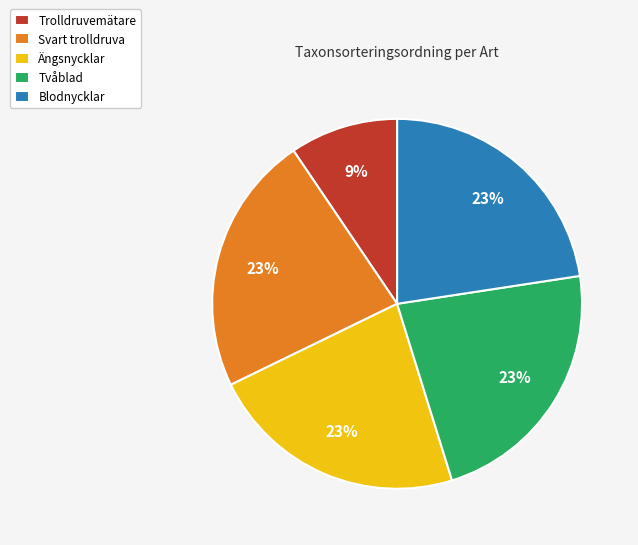

Count the number of slices in the pie.

5